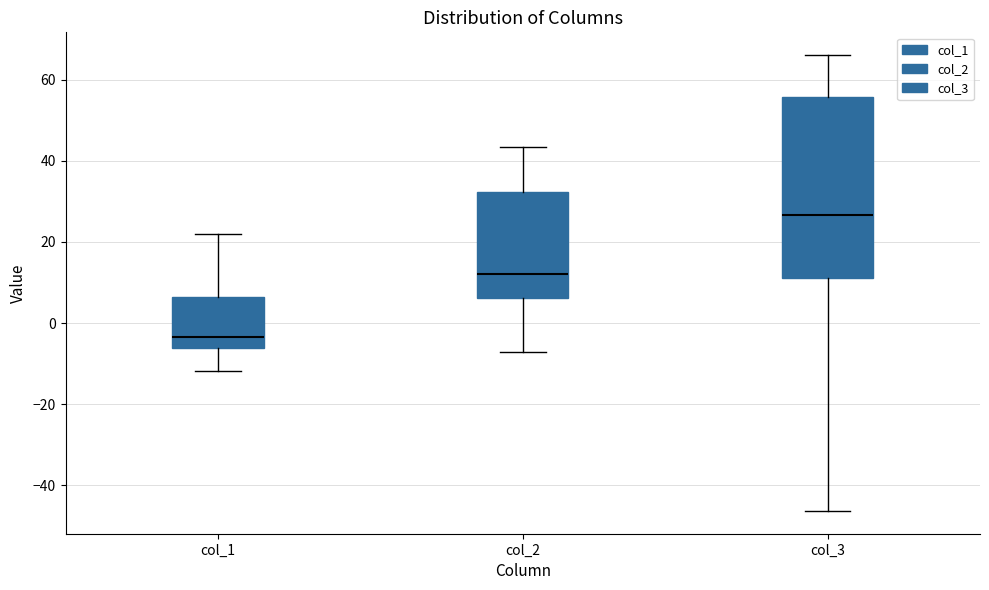

Reading left to right, read every box against the y-axis: the position of its median line, the range the box covers, and the ends of its whiskers. The values are not printed on the chart, so give them approximately, as read against the axis.

col_1: median -4, box -6 to 6, whiskers -12 to 22
col_2: median 12, box 6 to 32, whiskers -8 to 44
col_3: median 26, box 12 to 56, whiskers -46 to 66